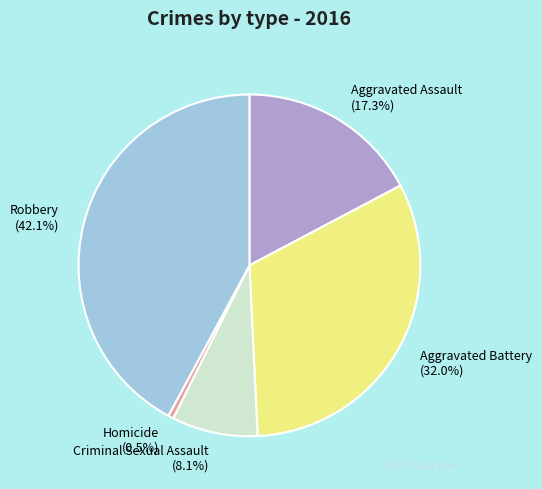

Which has a higher value, Aggravated Assault (17.3%) or Criminal Sexual Assault (8.1%)?

Aggravated Assault (17.3%)